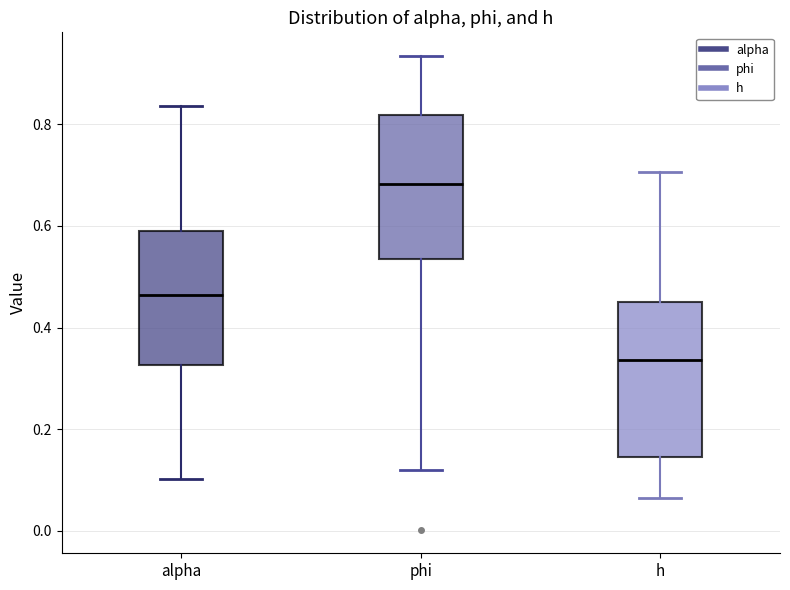

Which box's median line is the highest?

phi